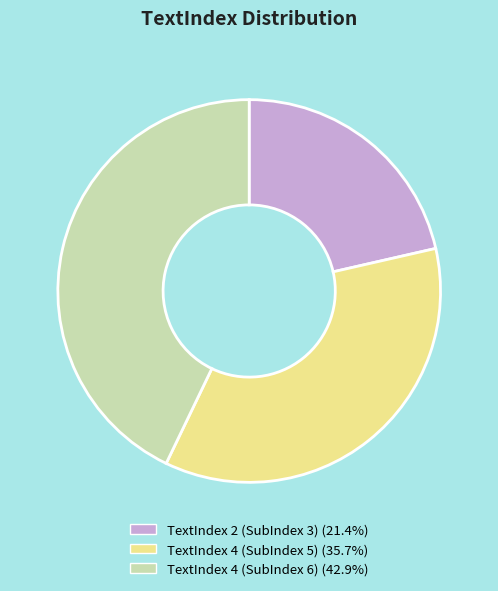

Is the sum of TextIndex 4 (SubIndex 6) (42.9%) and TextIndex 4 (SubIndex 5) (35.7%) greater than half?

Yes